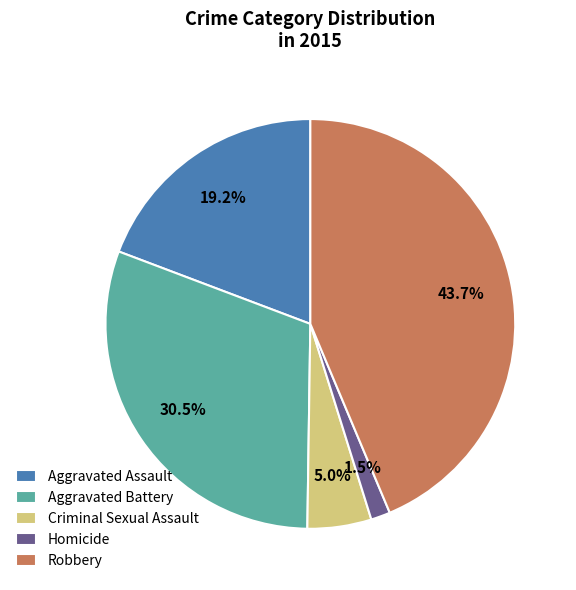

Is it true that Robbery is 44% of the pie?

True